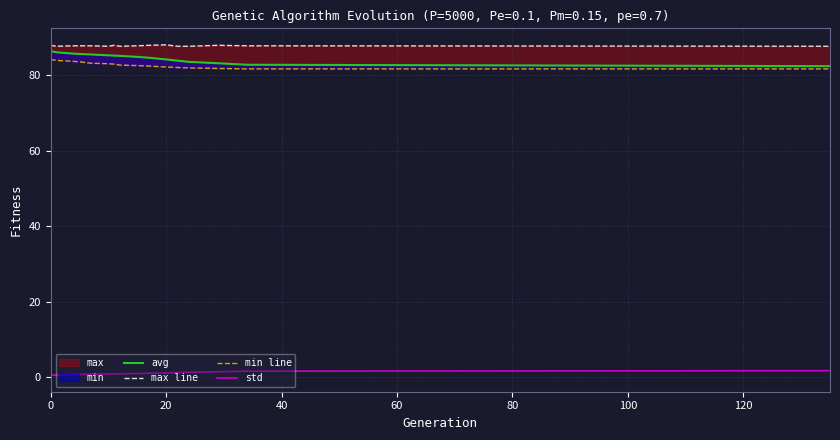

True or false: std has more than 1 interior local peaks.

False